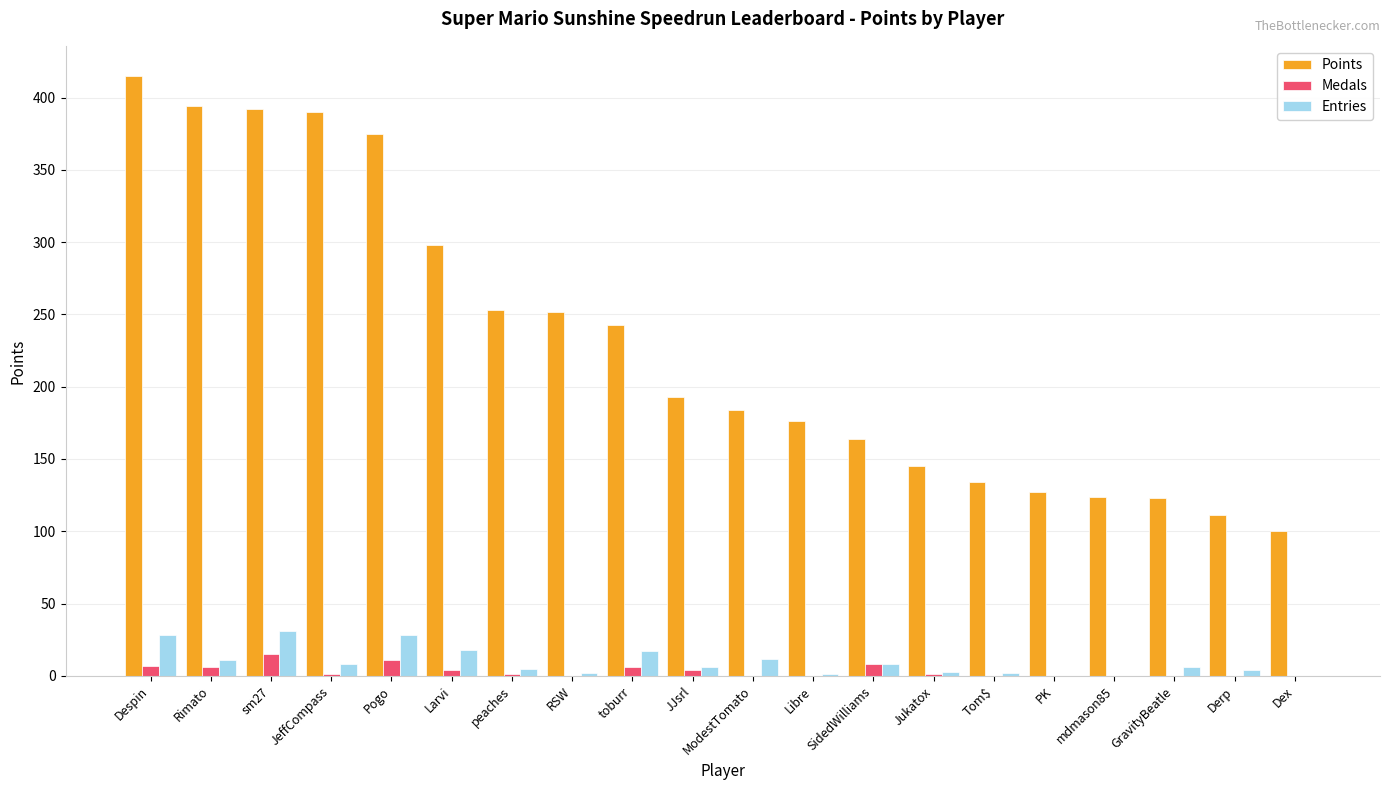

How many distinct data groups are displayed?

3